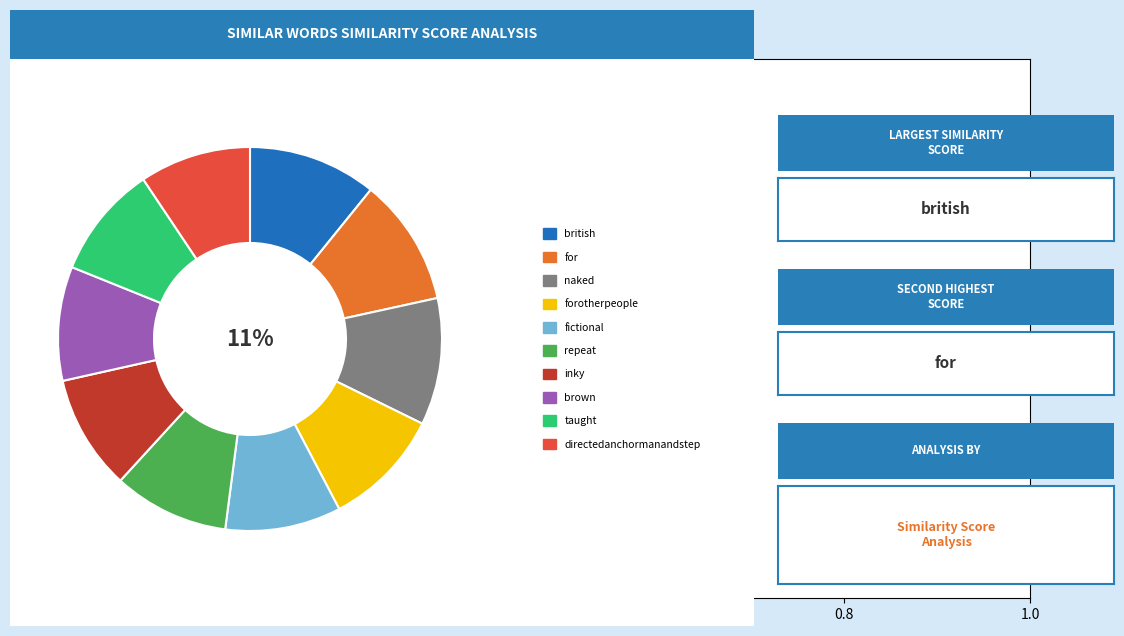

To the nearest percent, what is the average slice percentage?

10%